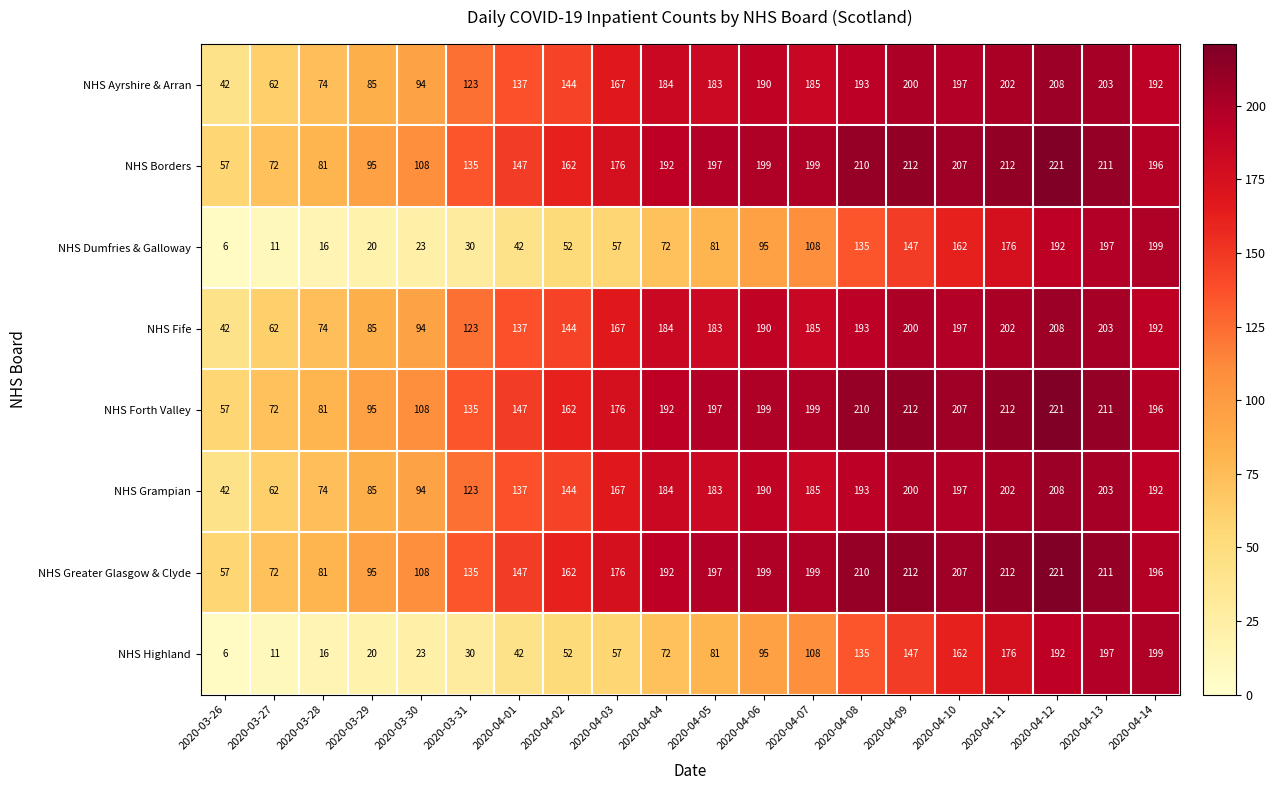

Is the value of NHS Borders at 2020-04-01 greater than the value of NHS Ayrshire & Arran at 2020-04-13?

No